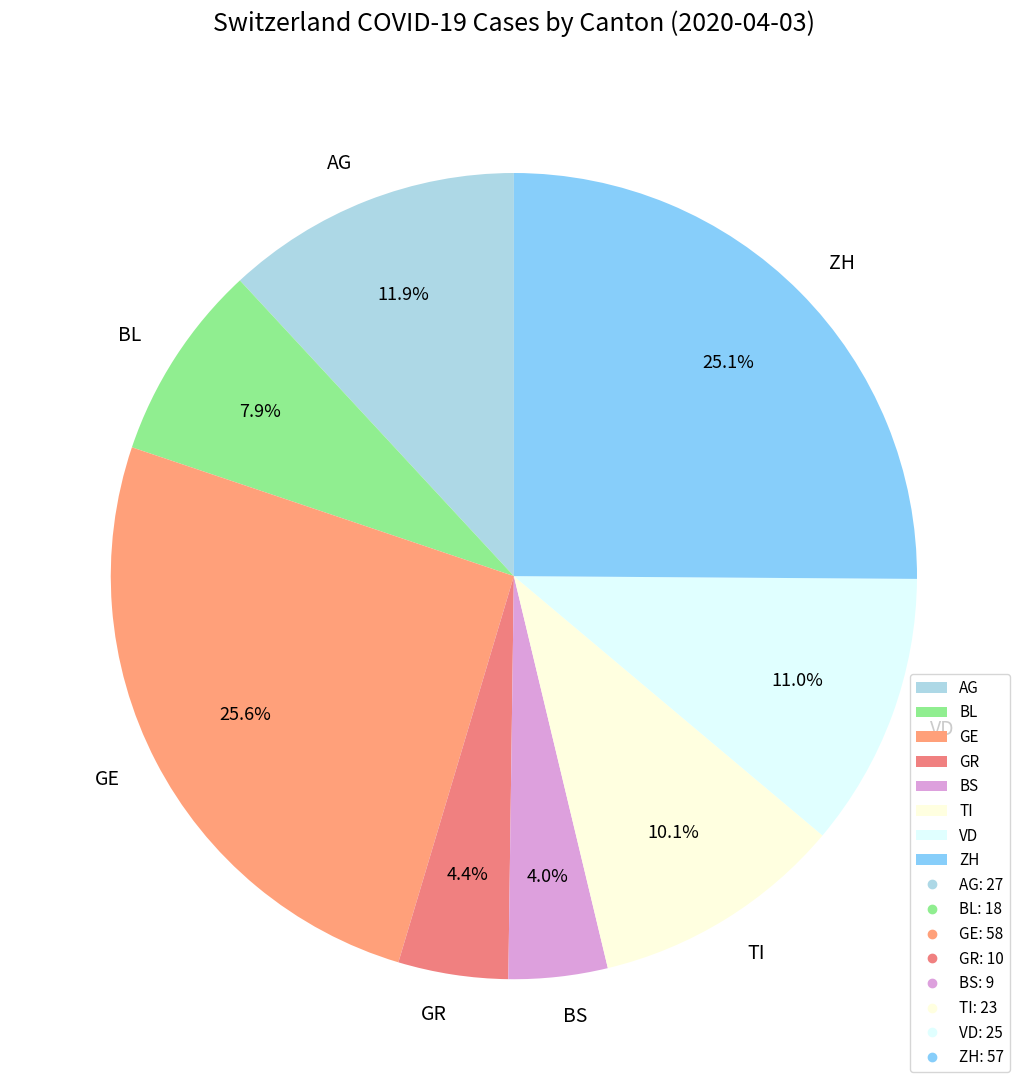

What is the total percentage of GE and BL?

33.5%